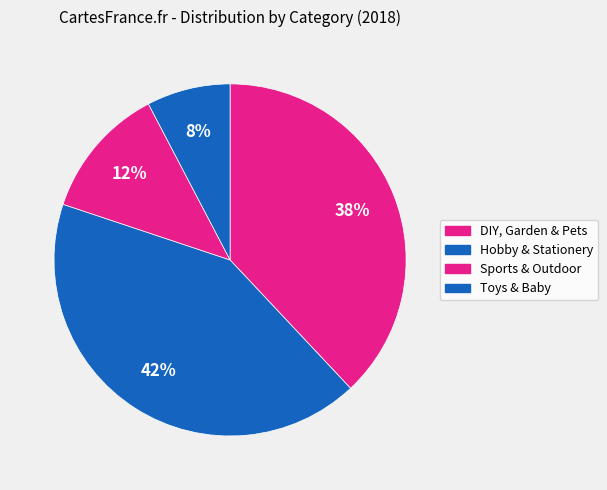

The Sports & Outdoor slice represents 12% of the pie. True or false?

True